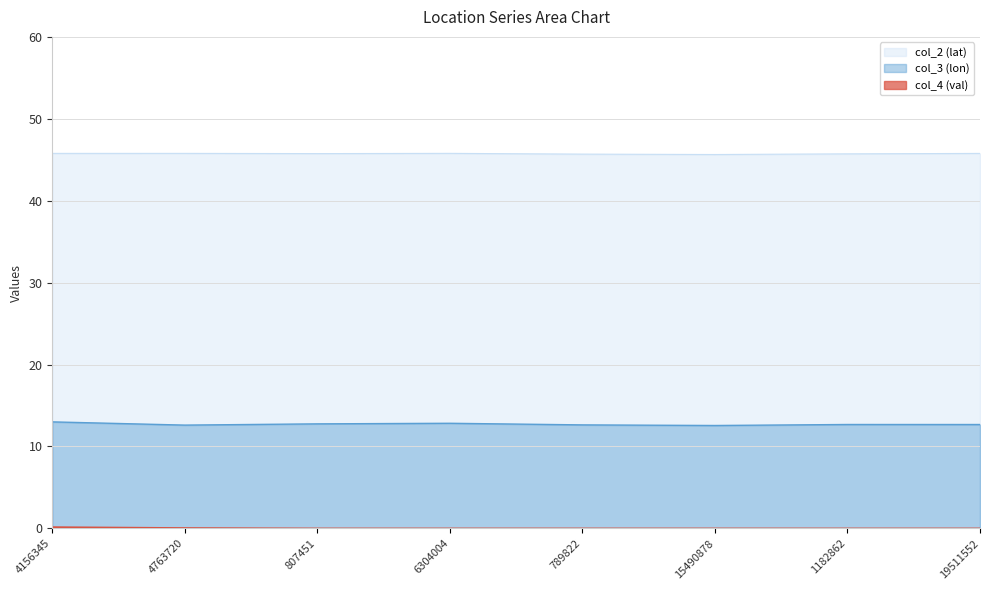

What is the label of the 3rd point from the left?

807451